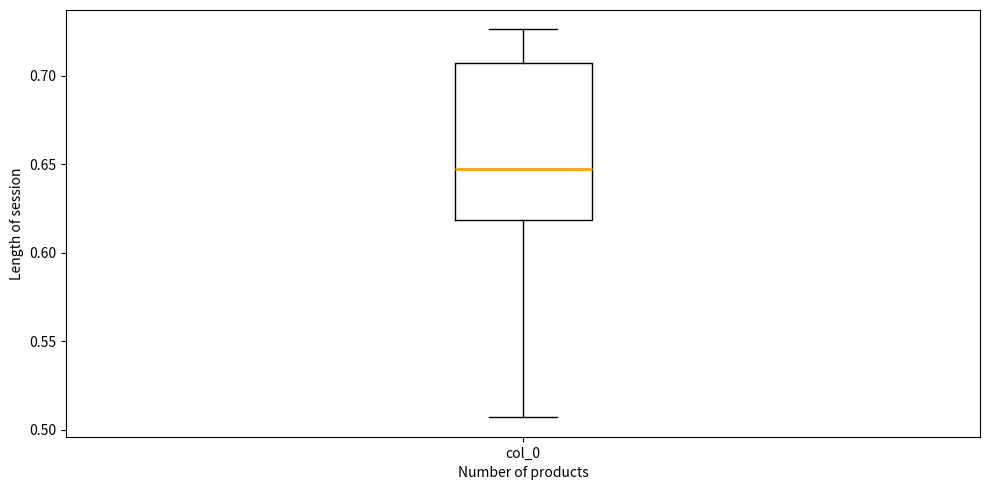

Read this box plot against the y-axis: the position of the median line, the range covered by the box, and the ends of both whiskers. The values are not printed on the chart, so give them approximately, as read against the axis.

median 0.645, box 0.620 to 0.705, whiskers 0.505 to 0.725